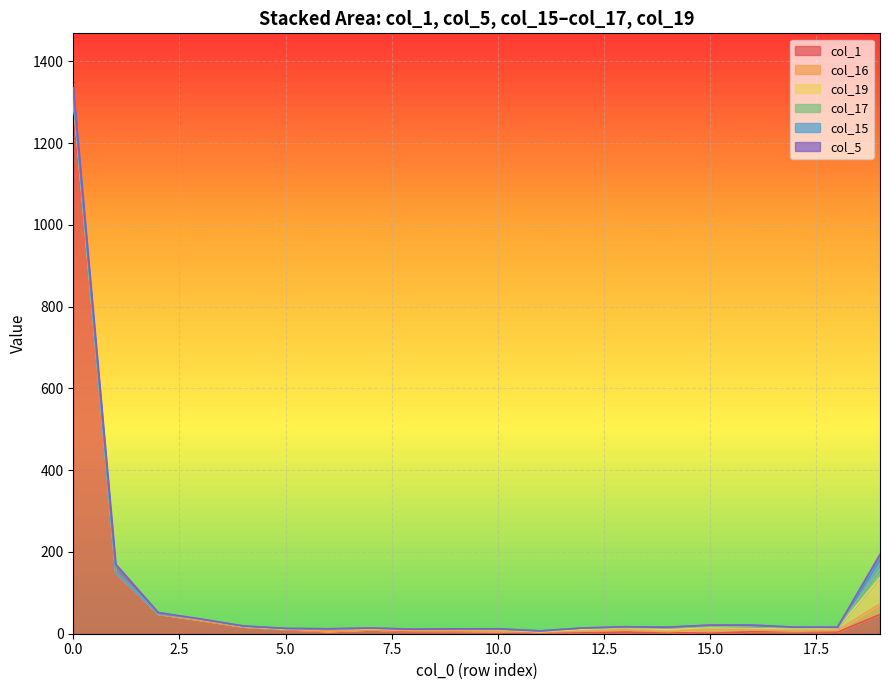

Between 5 and 6, which series saw the biggest shift?

col_19